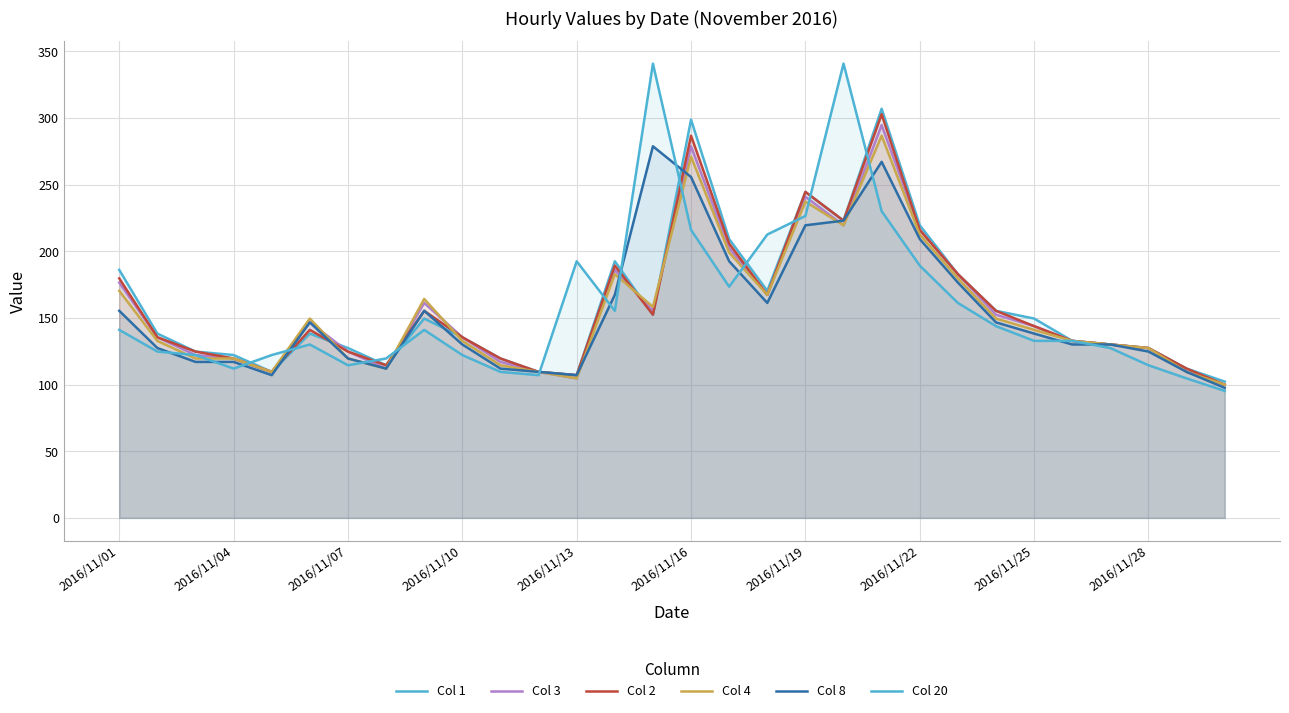

After their last crossing, which series has the higher values: Col 20 or Col 8?

Col 8